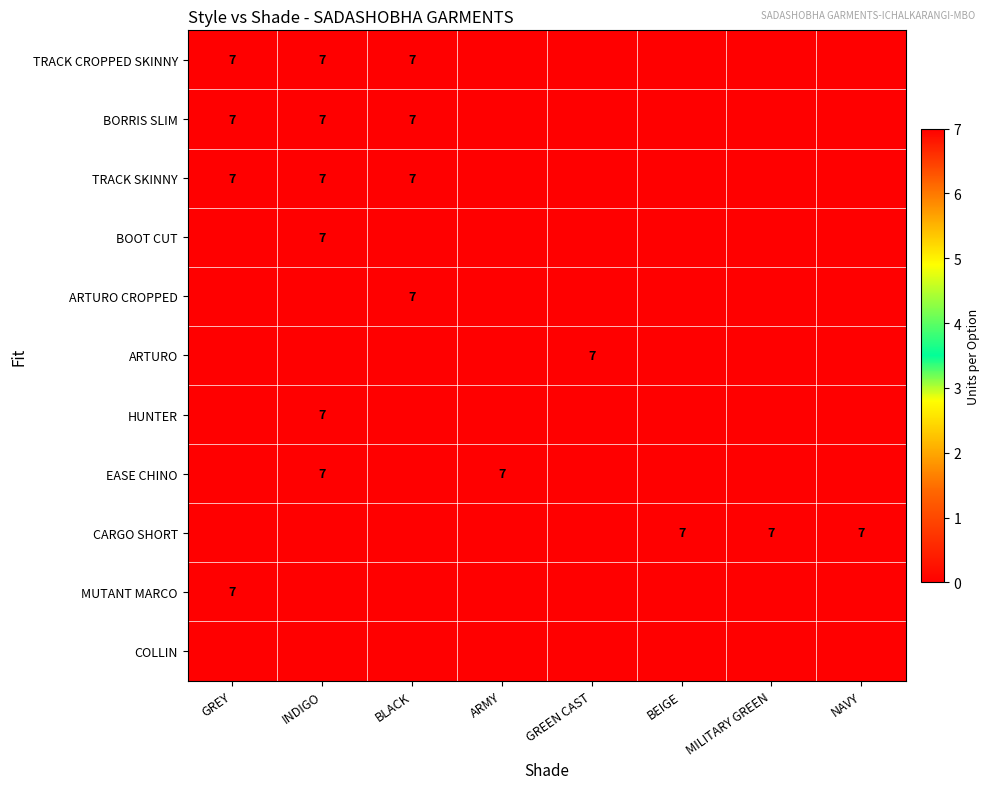

True or false: BOOT CUT has a value of 7 at INDIGO.

True